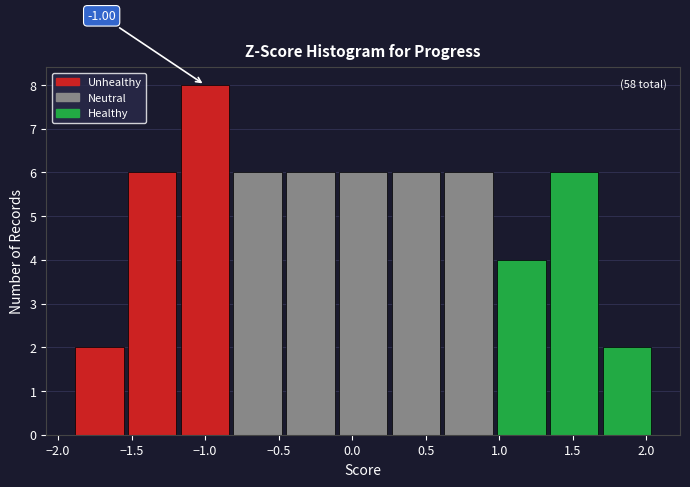

Over which range of the x-axis is the bar tallest?

-1.20 to -0.80